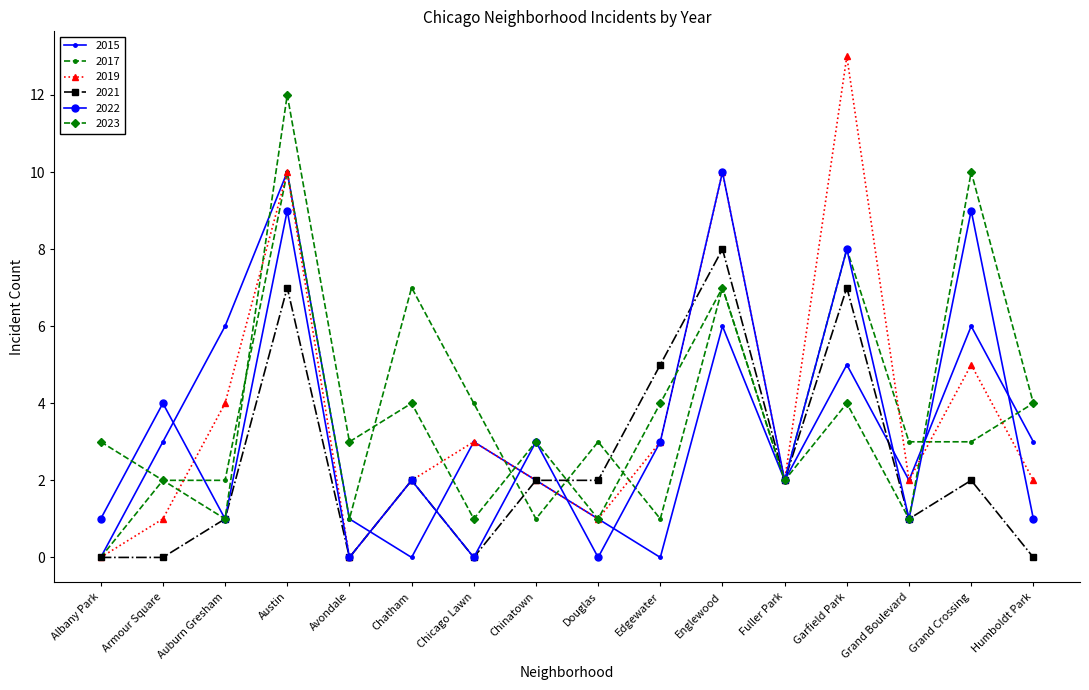

Reading left to right, list all the values displayed in this chart.

2015: 0	3	6	10	1	0	3	2	1	0	6	2	5	2	6	3
2017: 0	2	2	10	1	7	4	1	3	1	7	2	8	3	3	4
2019: 0	1	4	10	0	2	3	2	1	3	10	2	13	2	5	2
2021: 0	0	1	7	0	2	0	2	2	5	8	2	7	1	2	0
2022: 1	4	1	9	0	2	0	3	0	3	10	2	8	1	9	1
2023: 3	2	1	12	3	4	1	3	1	4	7	2	4	1	10	4